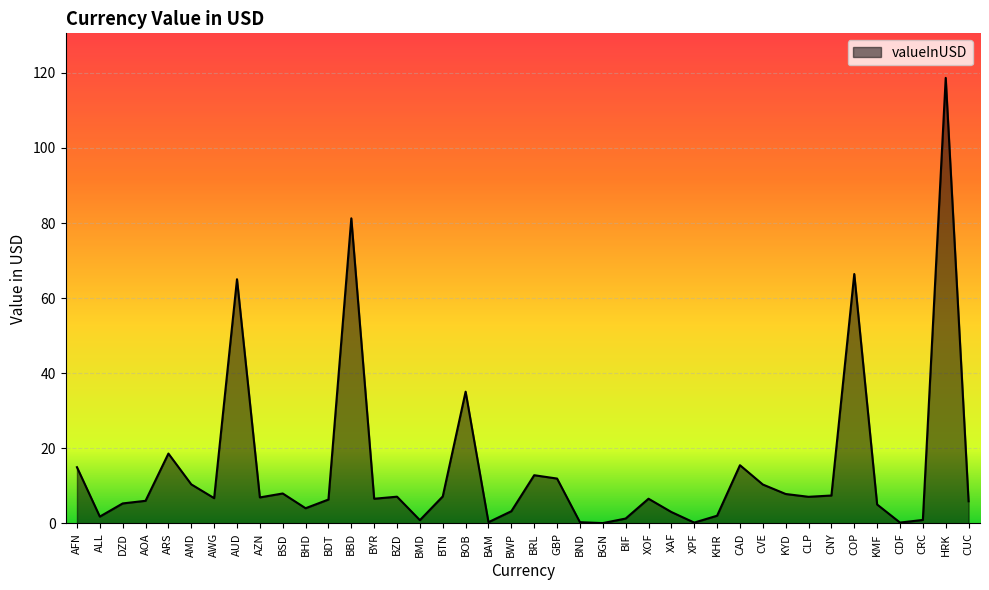

What is the maximum value shown in the chart?

118.7